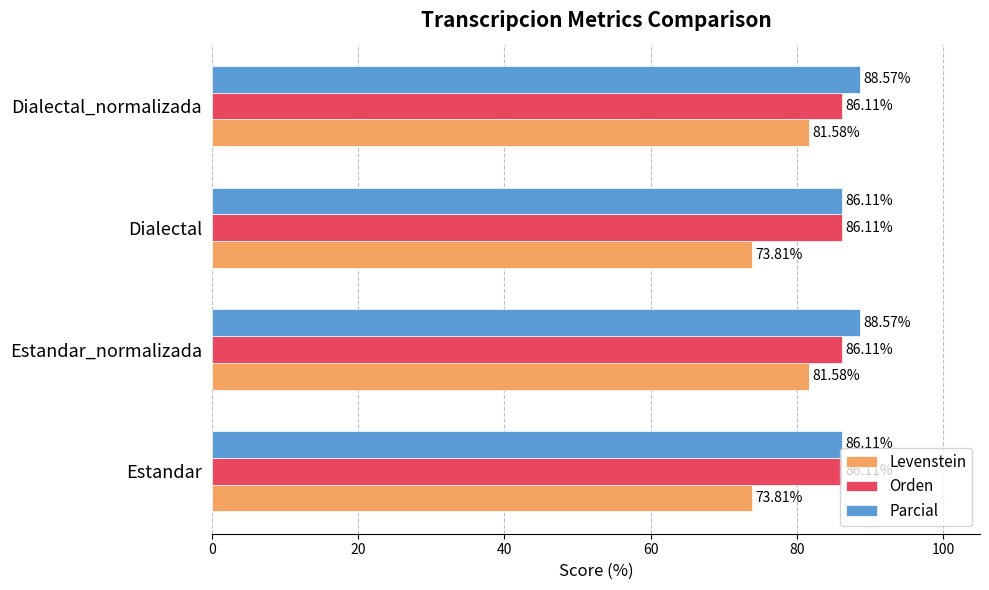

What are all the series names shown in the legend?

Levenstein, Orden, Parcial